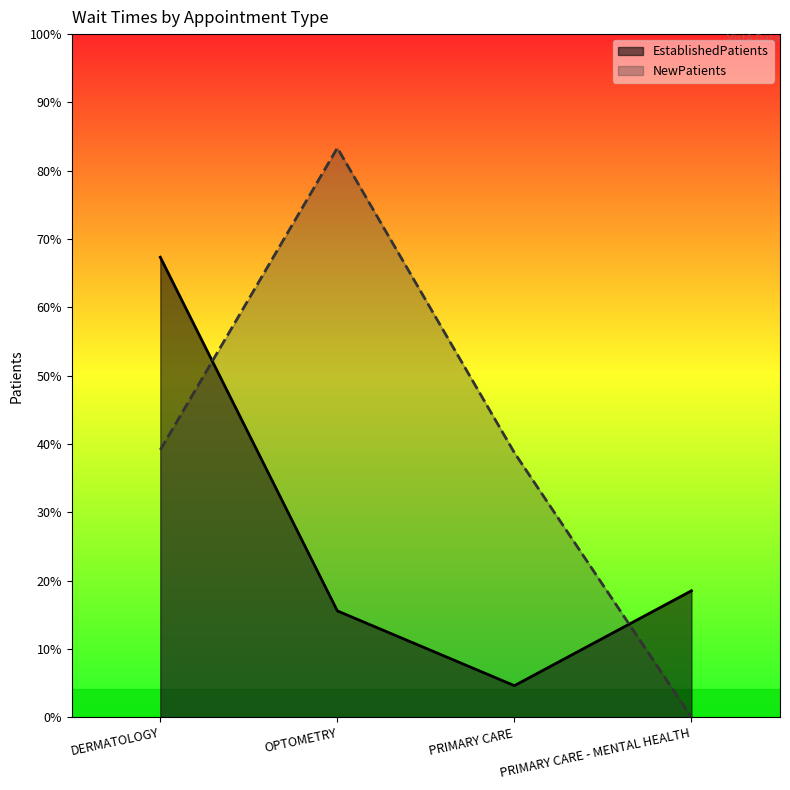

Where does the NewPatients series first go above 9?

DERMATOLOGY